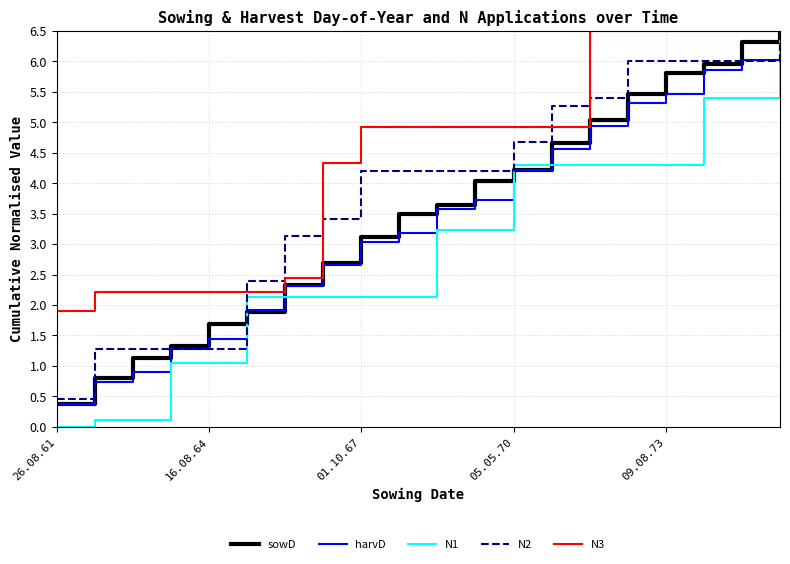

At how many categories does at least one series exceed 5?

7